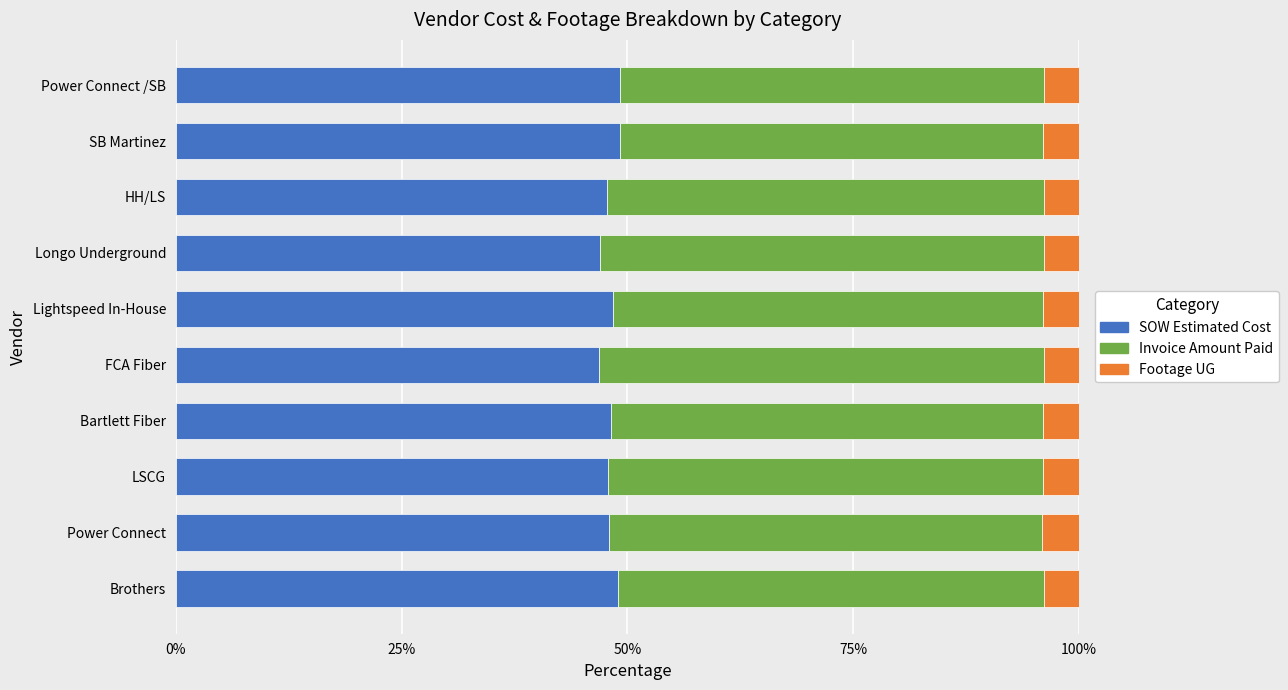

Count the number of categories in the chart.

10